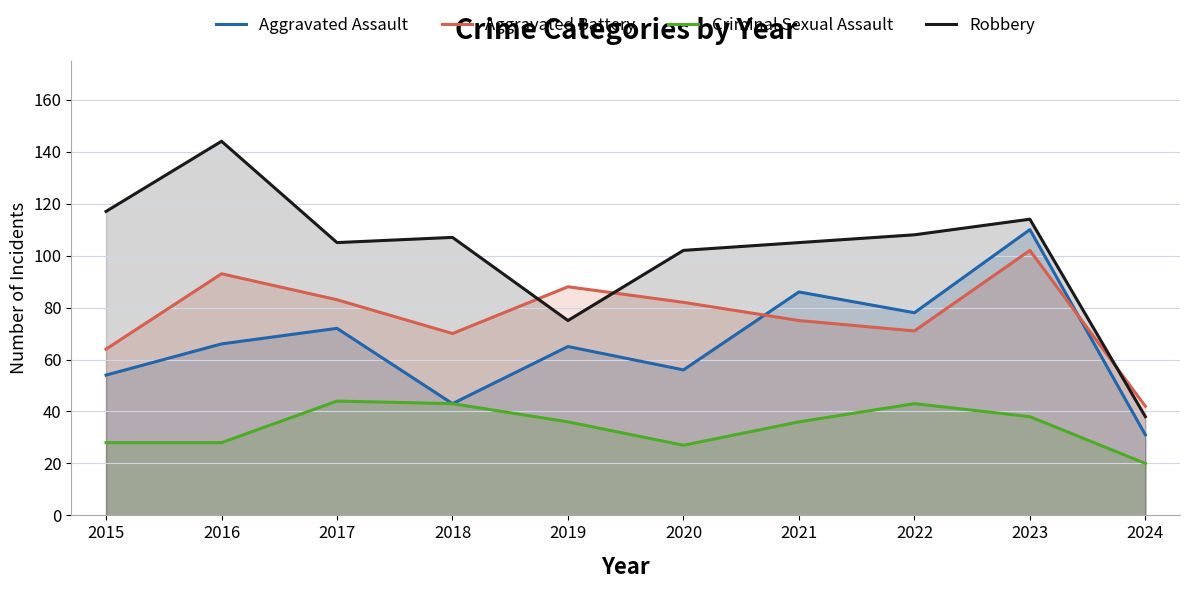

Which series ends up on top after the final intersection of Aggravated Battery and Robbery?

Aggravated Battery